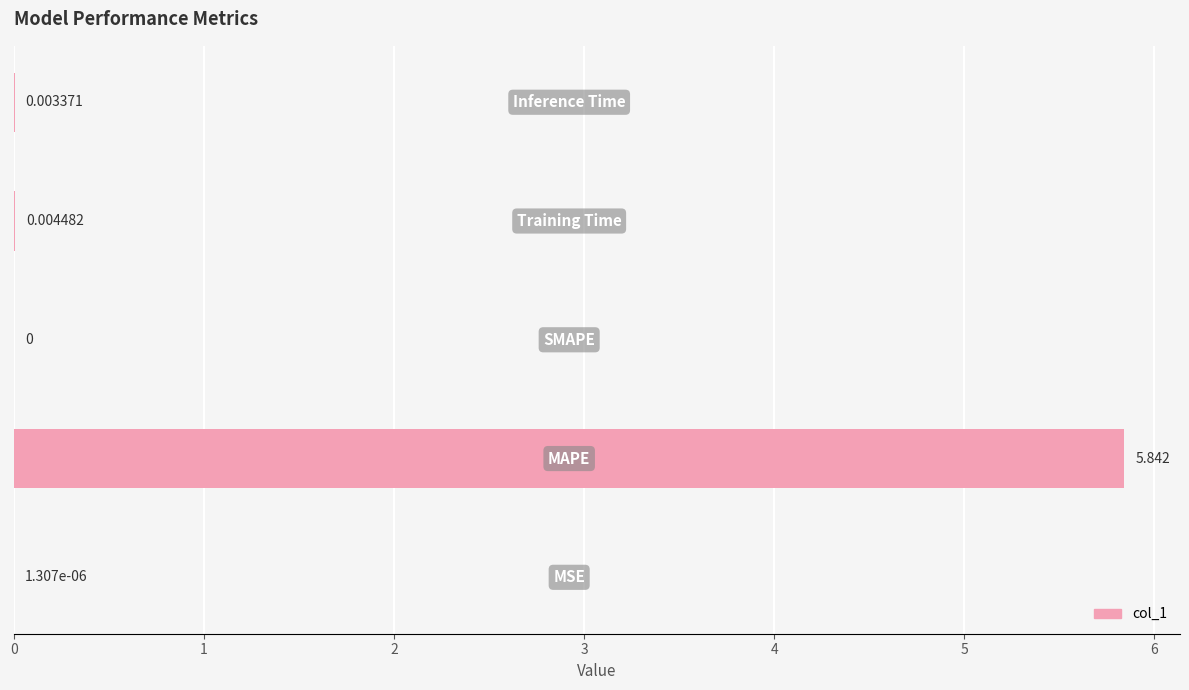

How many positive values are there?

4